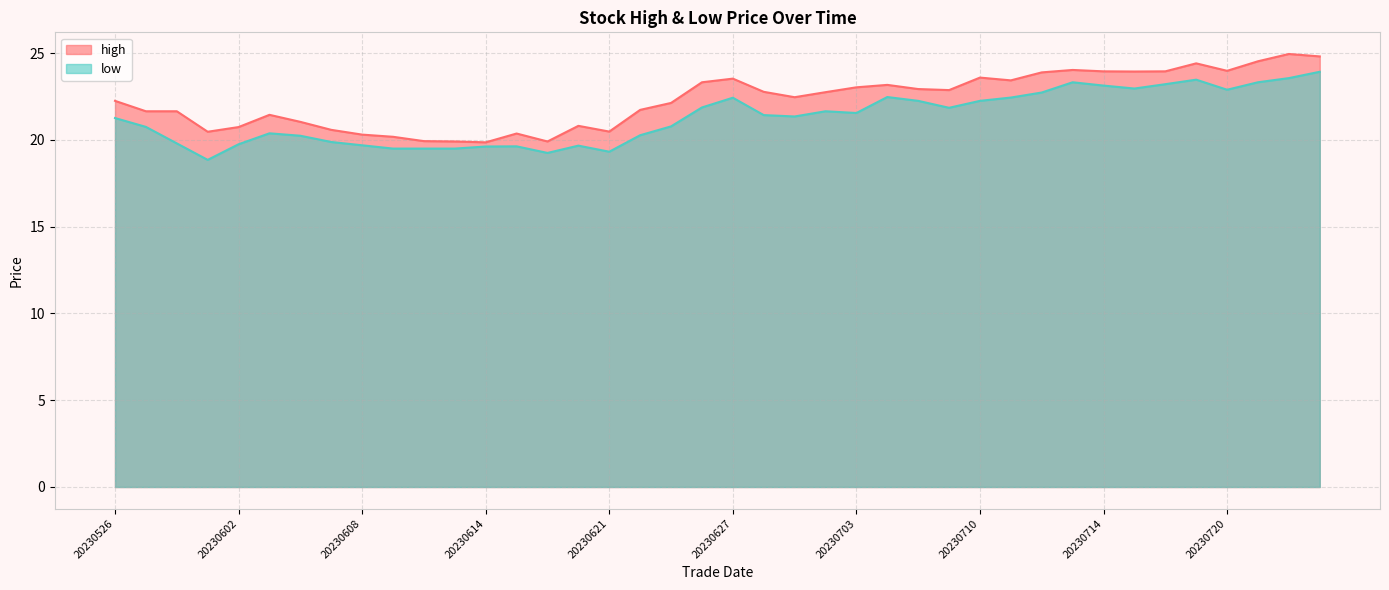

List the labels in order of low value, largest first.

20230725, 20230724, 20230719, 20230721, 20230713, 20230718, 20230714, 20230717, 20230720, 20230712, 20230705, 20230711, 20230627, 20230706, 20230710, 20230626, 20230707, 20230630, 20230703, 20230628, 20230629, 20230526, 20230623, 20230530, 20230605, 20230622, 20230606, 20230607, 20230531, 20230602, 20230608, 20230620, 20230615, 20230614, 20230609, 20230612, 20230613, 20230621, 20230616, 20230601